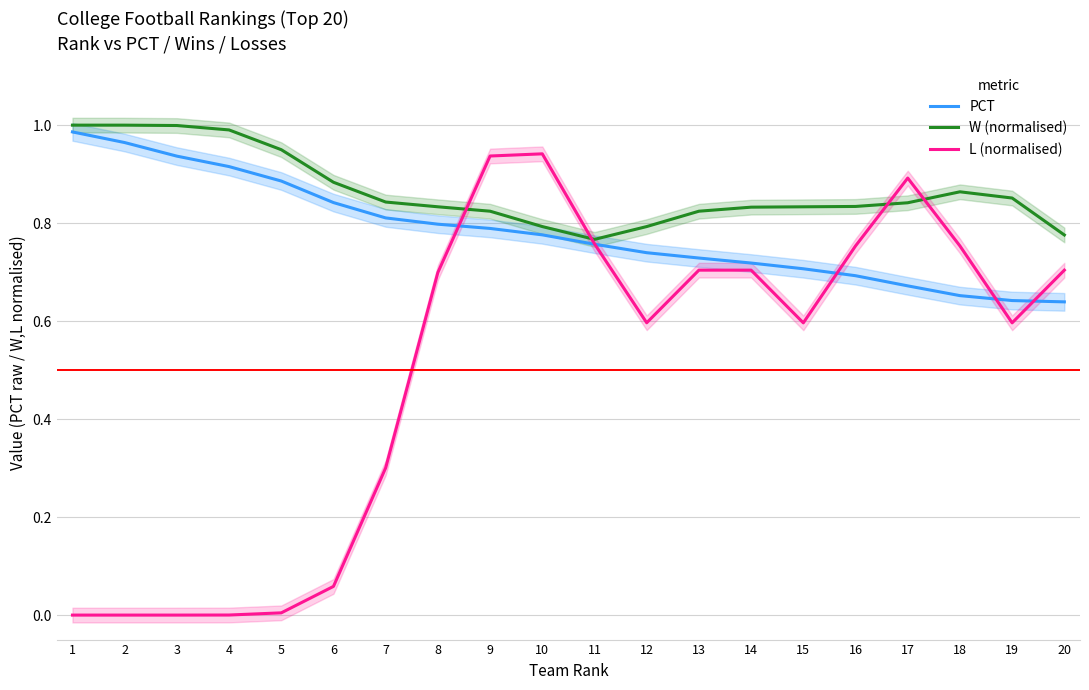

How many times do W (normalised) and L (normalised) cross each other?

4